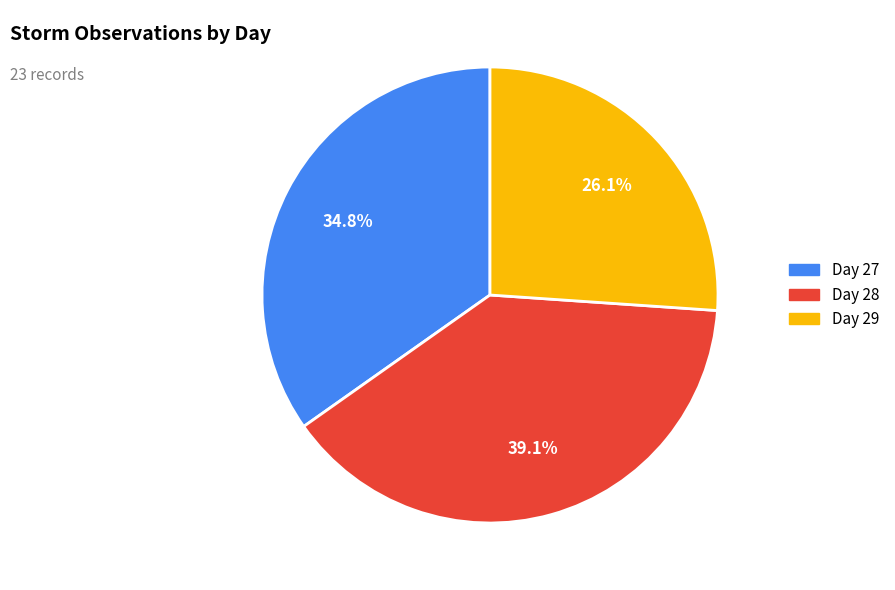

What is the largest slice in the pie chart?

Day 28